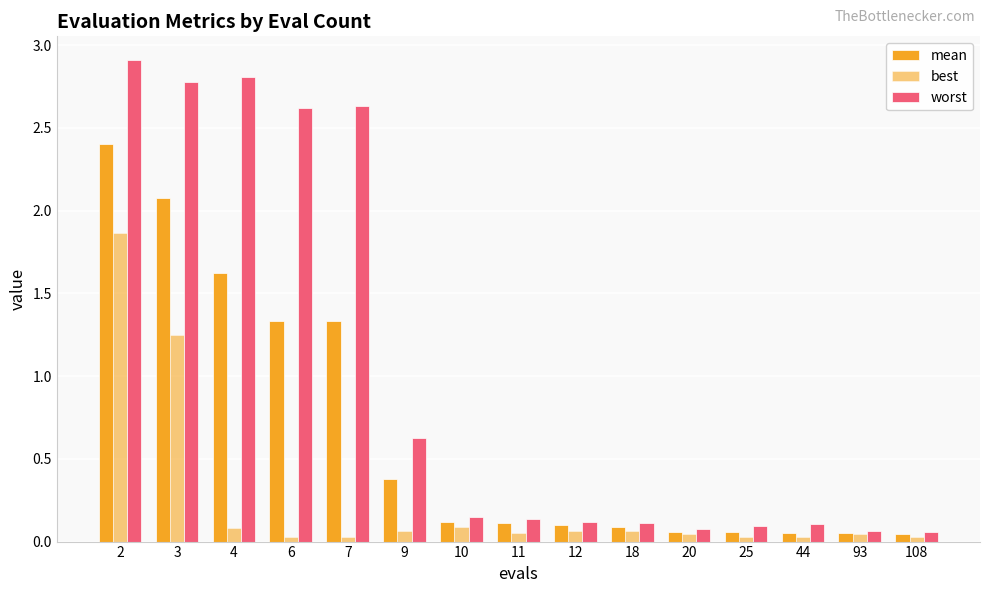

How many series are shown in this chart?

3